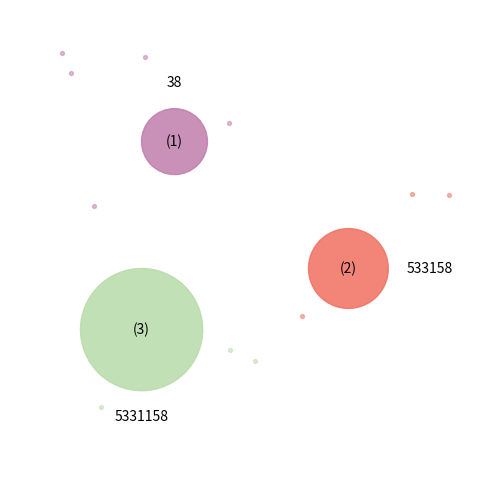

Rank the categories by value from highest to lowest.

5331158, 533158, 38